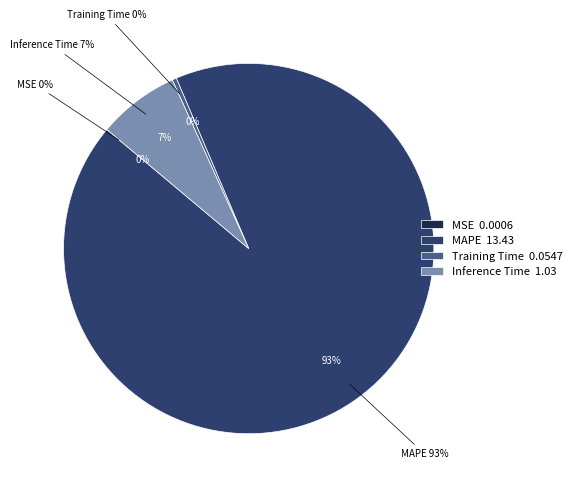

Rank the categories by value from lowest to highest.

MSE, Training Time, Inference Time, MAPE